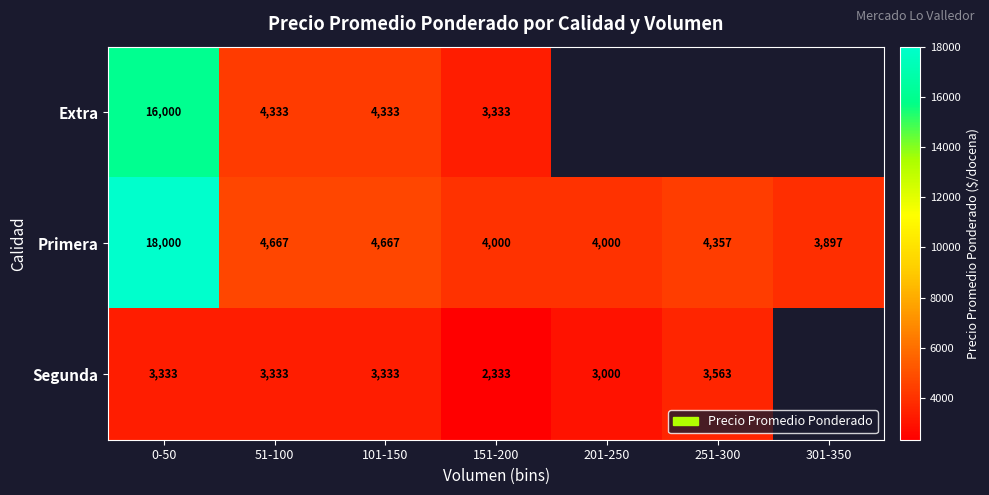

Rank the series at 51-100 from lowest to highest value.

Segunda, Extra, Primera